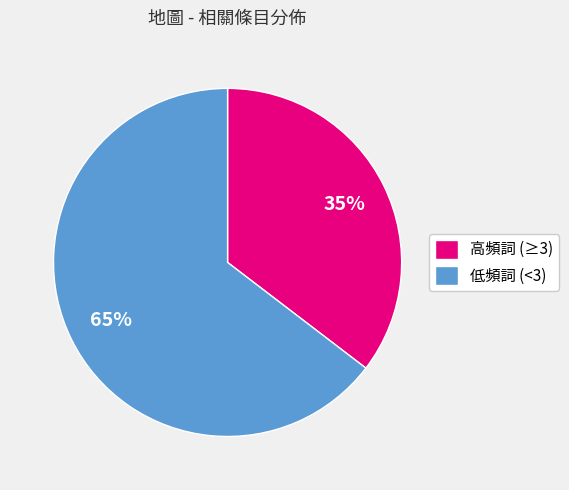

How many slices are in this pie chart?

2